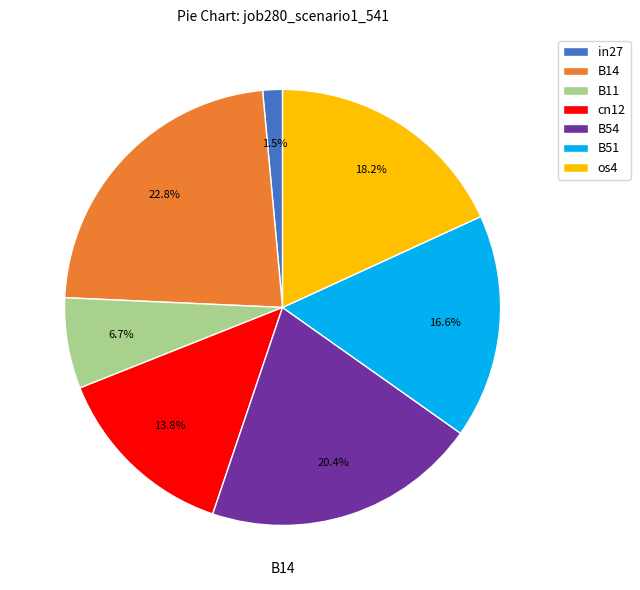

What percentage is NOT represented by os4?

81.8%